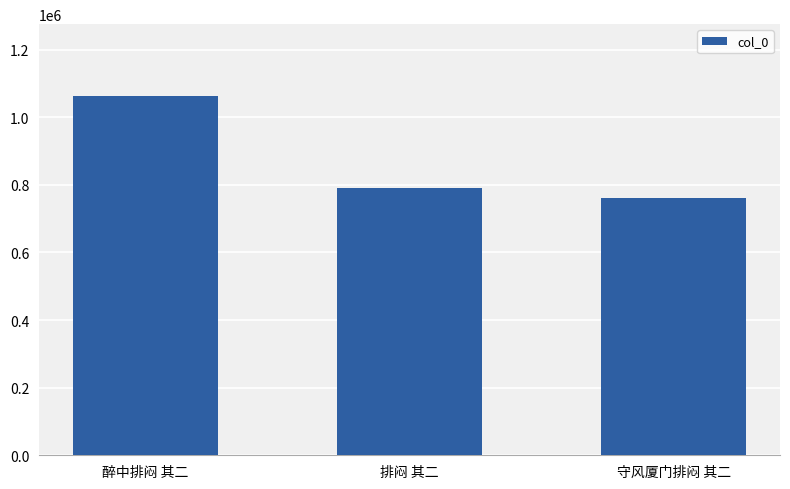

At which label does the data first exceed 789398?

醉中排闷 其二